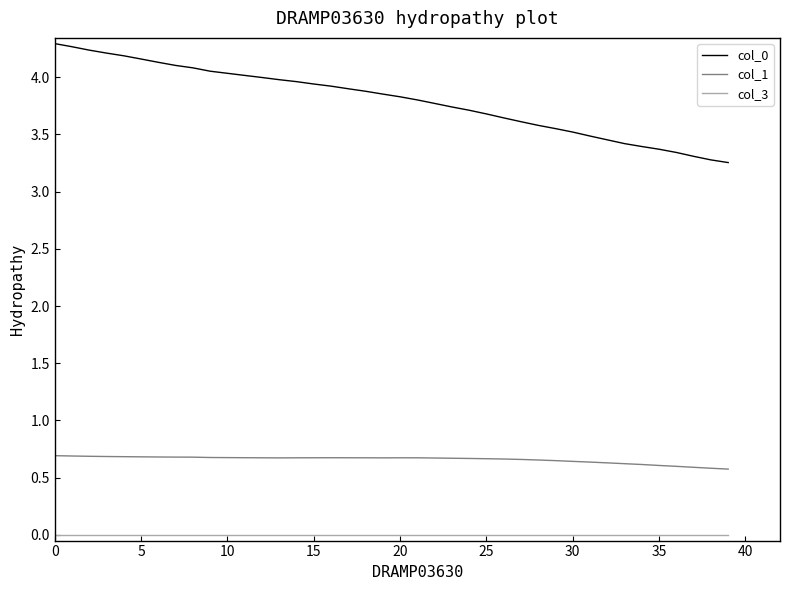

Which series has the largest range (max minus min)?

col_0